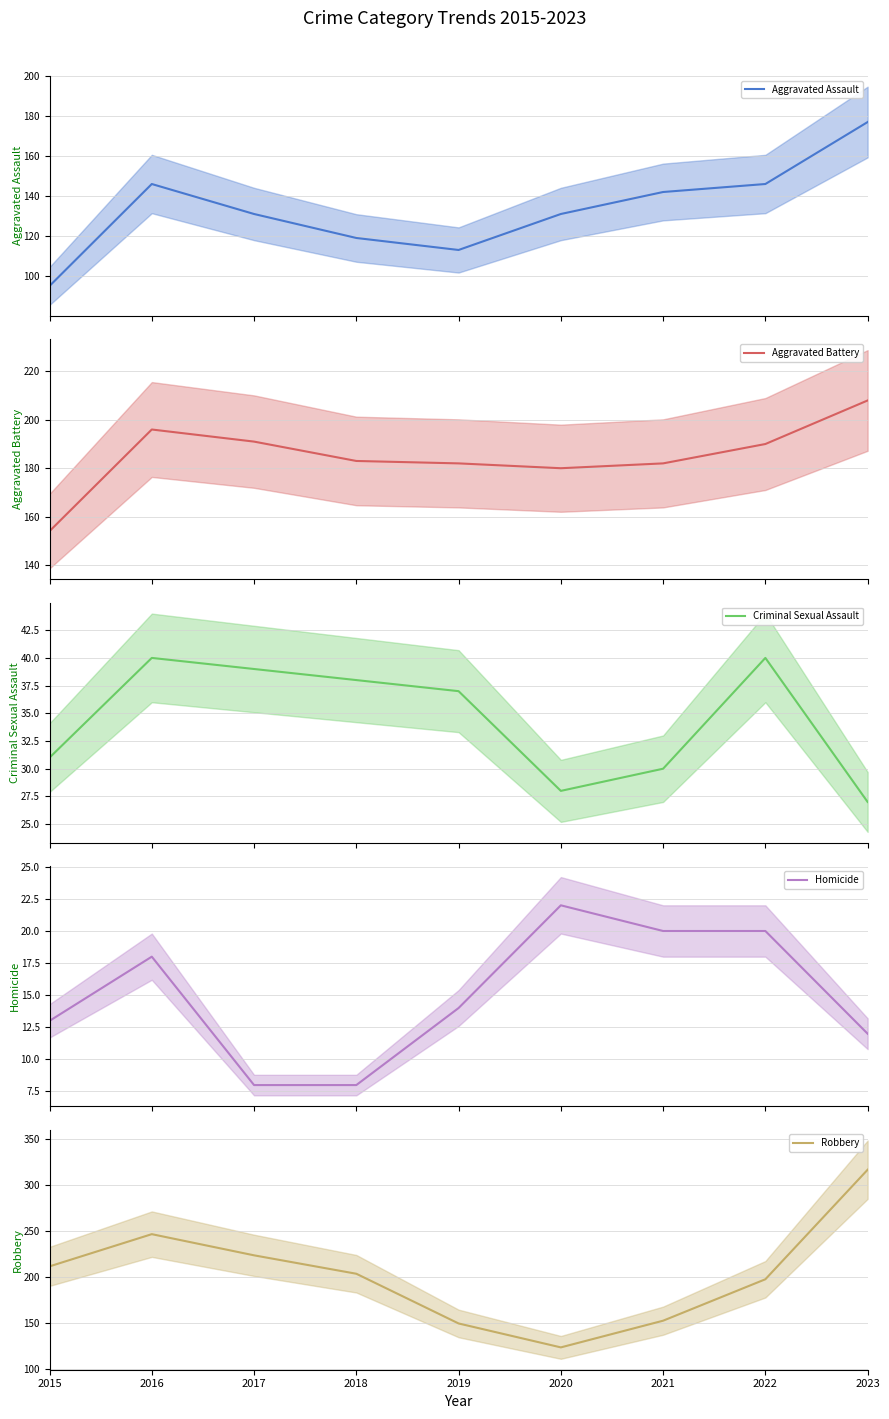

At which label does Robbery reach its minimum?

2020